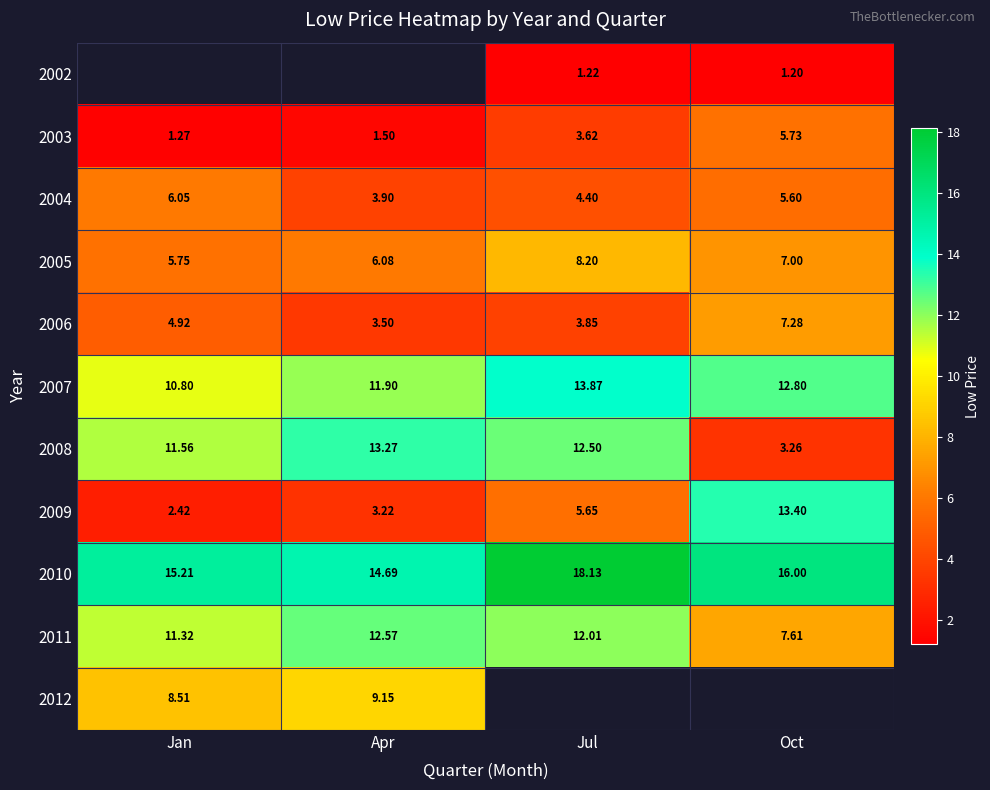

Is it true that 2011 equals 3.2 at Jul?

False